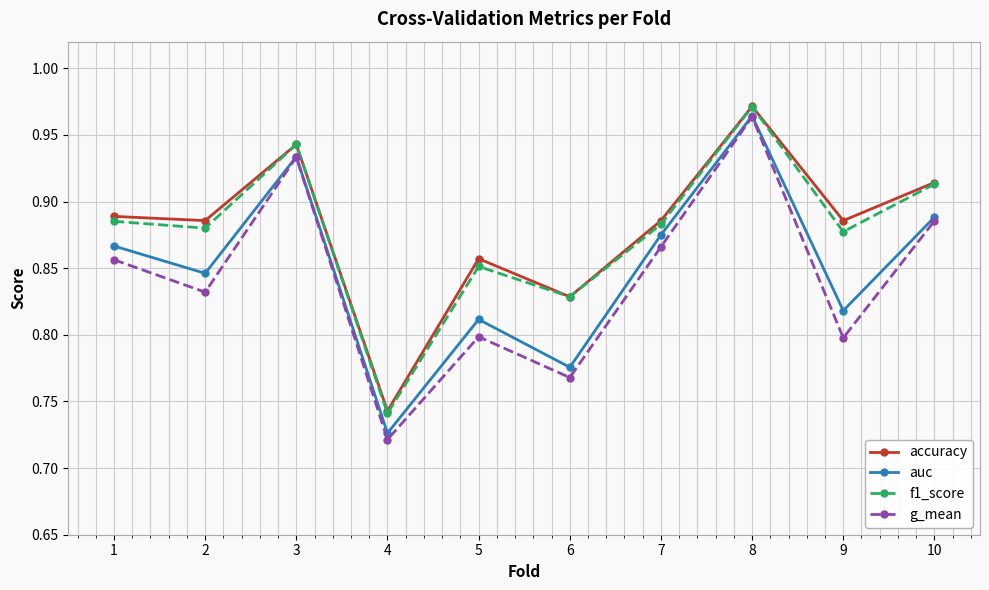

How many lines are shown in the chart?

4